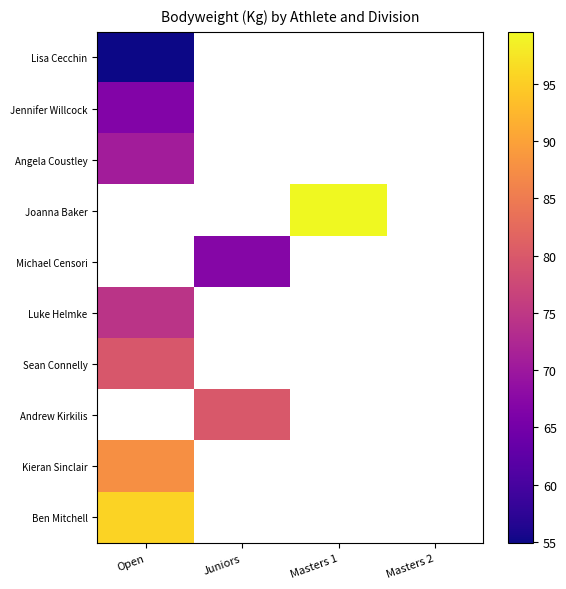

Where is Lisa Cecchin nearest to the value 54?

Open